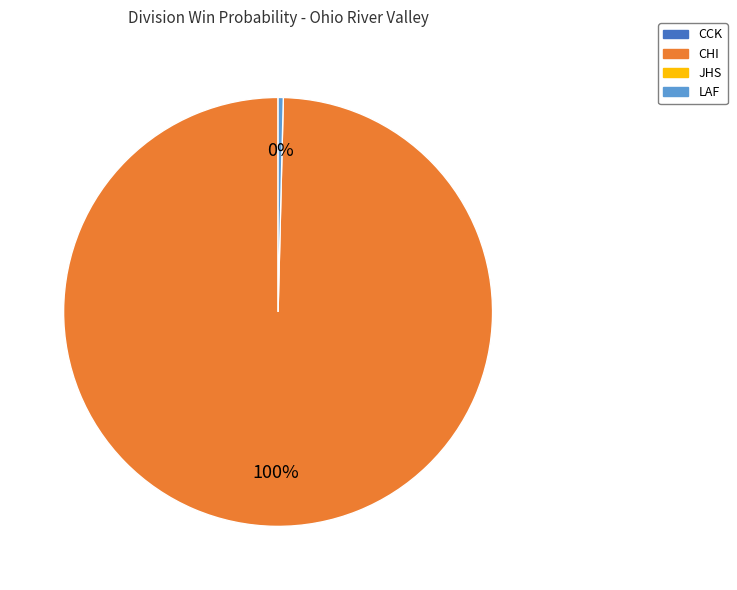

Is there a majority slice in this chart?

Yes